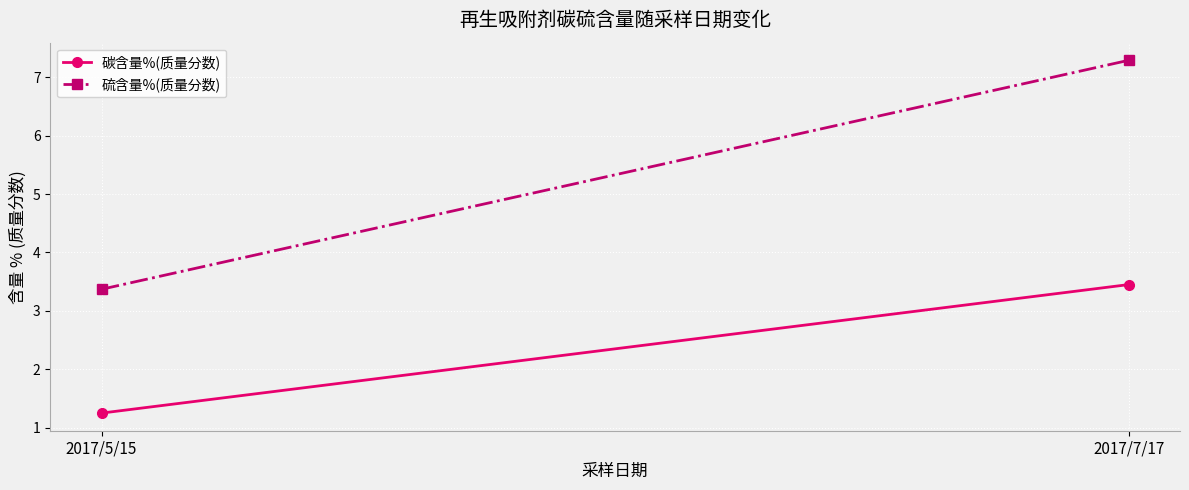

At how many categories does at least one series exceed 4?

1